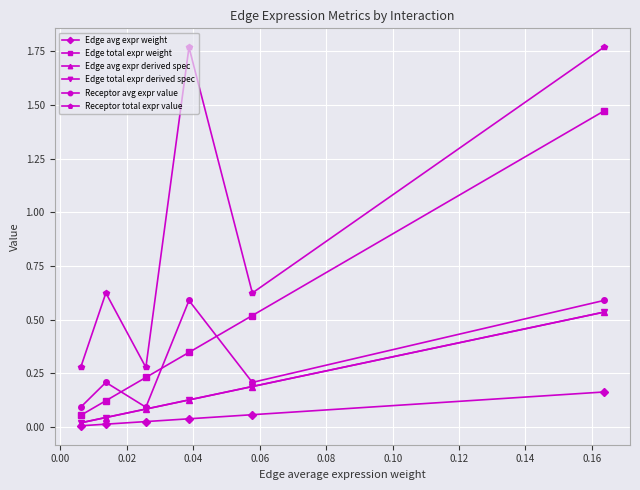

Rank the series by their maximum value, from highest to lowest.

Receptor total expr value, Edge total expr weight, Receptor avg expr value, Edge avg expr derived spec, Edge total expr derived spec, Edge avg expr weight